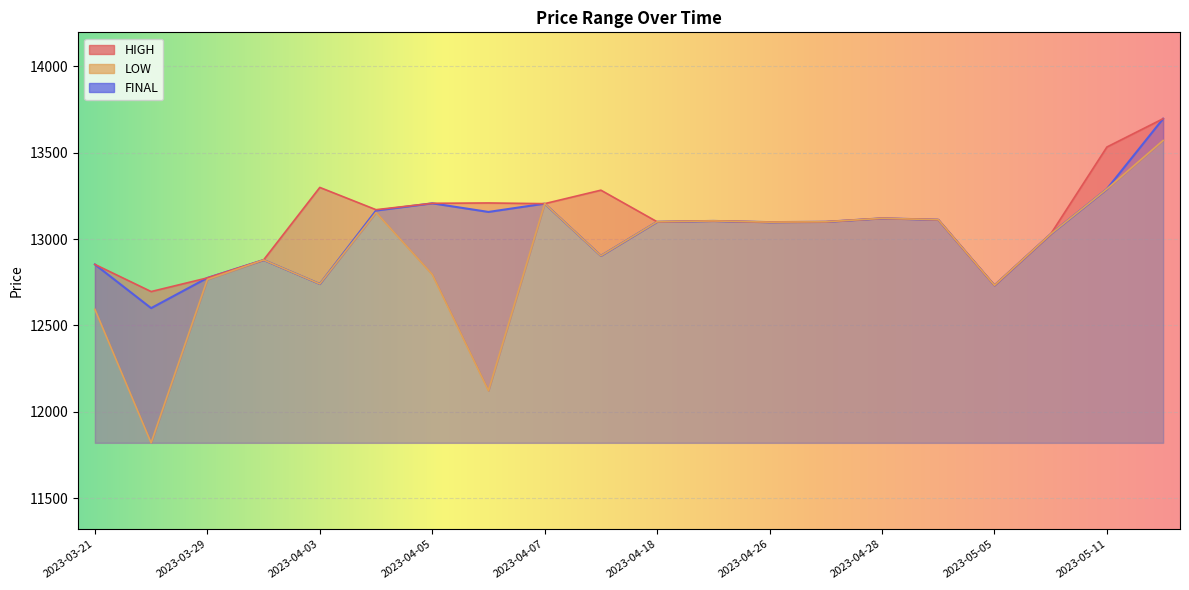

What is the lowest value of the LOW series?

11820